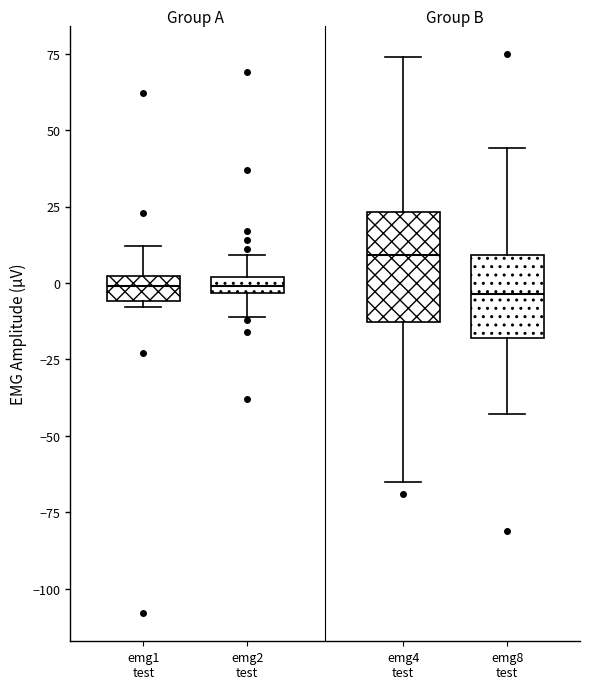

Where does the upper whisker of the box for emg1 test end on the y-axis? The values are not printed on the chart, so give them approximately, as read against the axis.

10